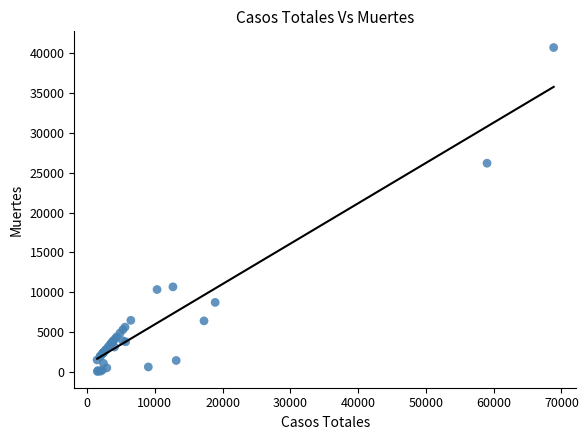

What Y value in the scatter plot is closest to 20383?

26203